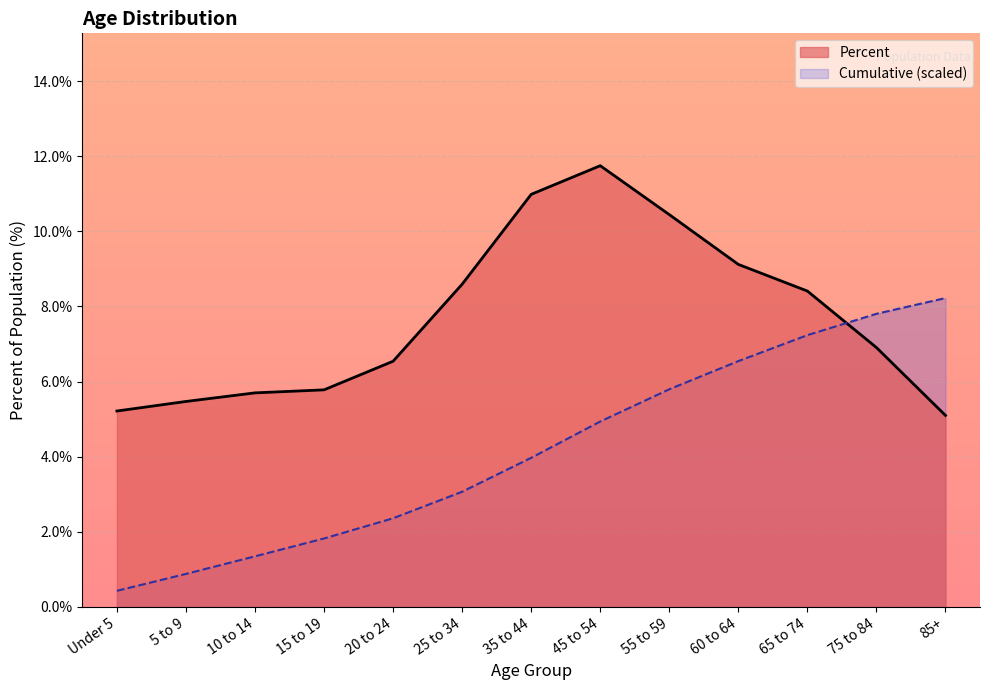

What is the value of the 1st point from the left?

5.2